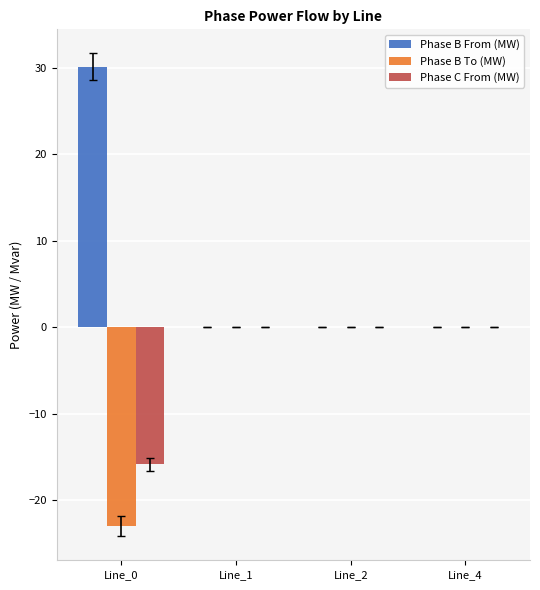

Reading right to left, extract all data points from this chart.

Phase B From (MW): Line_4=0.0	Line_2=0.0	Line_1=0.0	Line_0=30.2
Phase B To (MW): Line_4=0.0	Line_2=0.0	Line_1=0.0	Line_0=-23.0
Phase C From (MW): Line_4=0.0	Line_2=0.0	Line_1=0.0	Line_0=-15.9